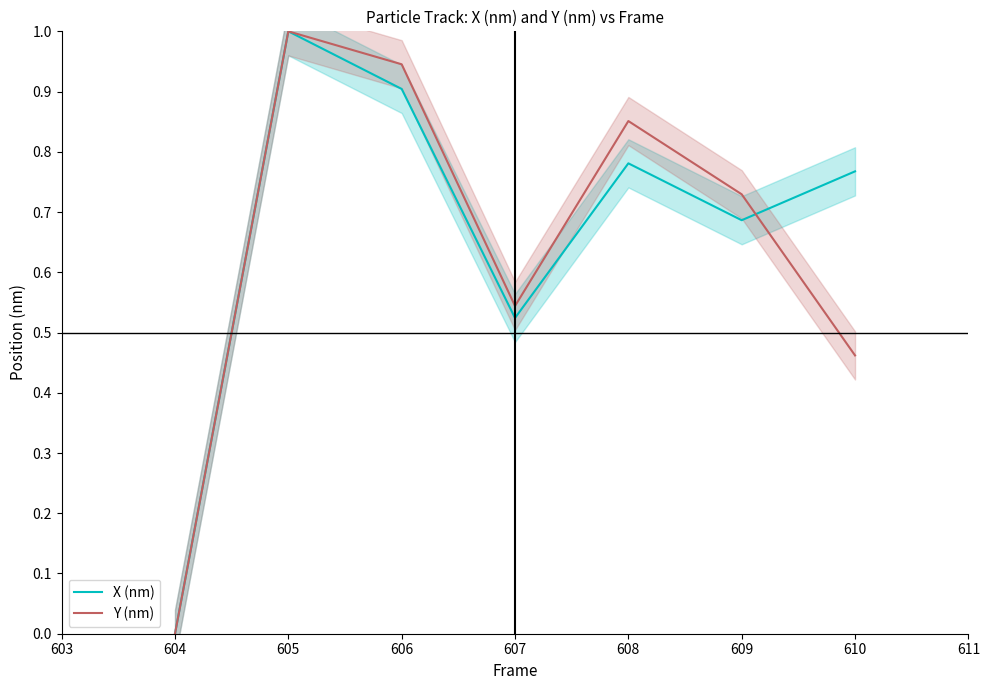

List the labels in order of Y (nm) value, largest first.

605, 606, 608, 609, 607, 610, 604